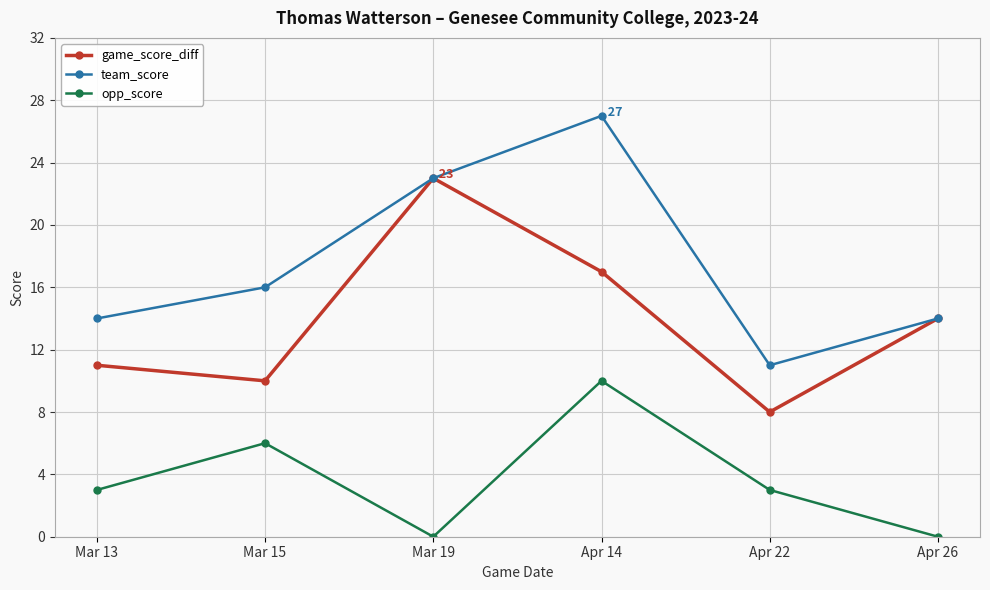

Reading left to right, what are all the values shown in this chart?

game_score_diff: 11	10	23	17	8	14
team_score: 14	16	23	27	11	14
opp_score: 3	6	0	10	3	0